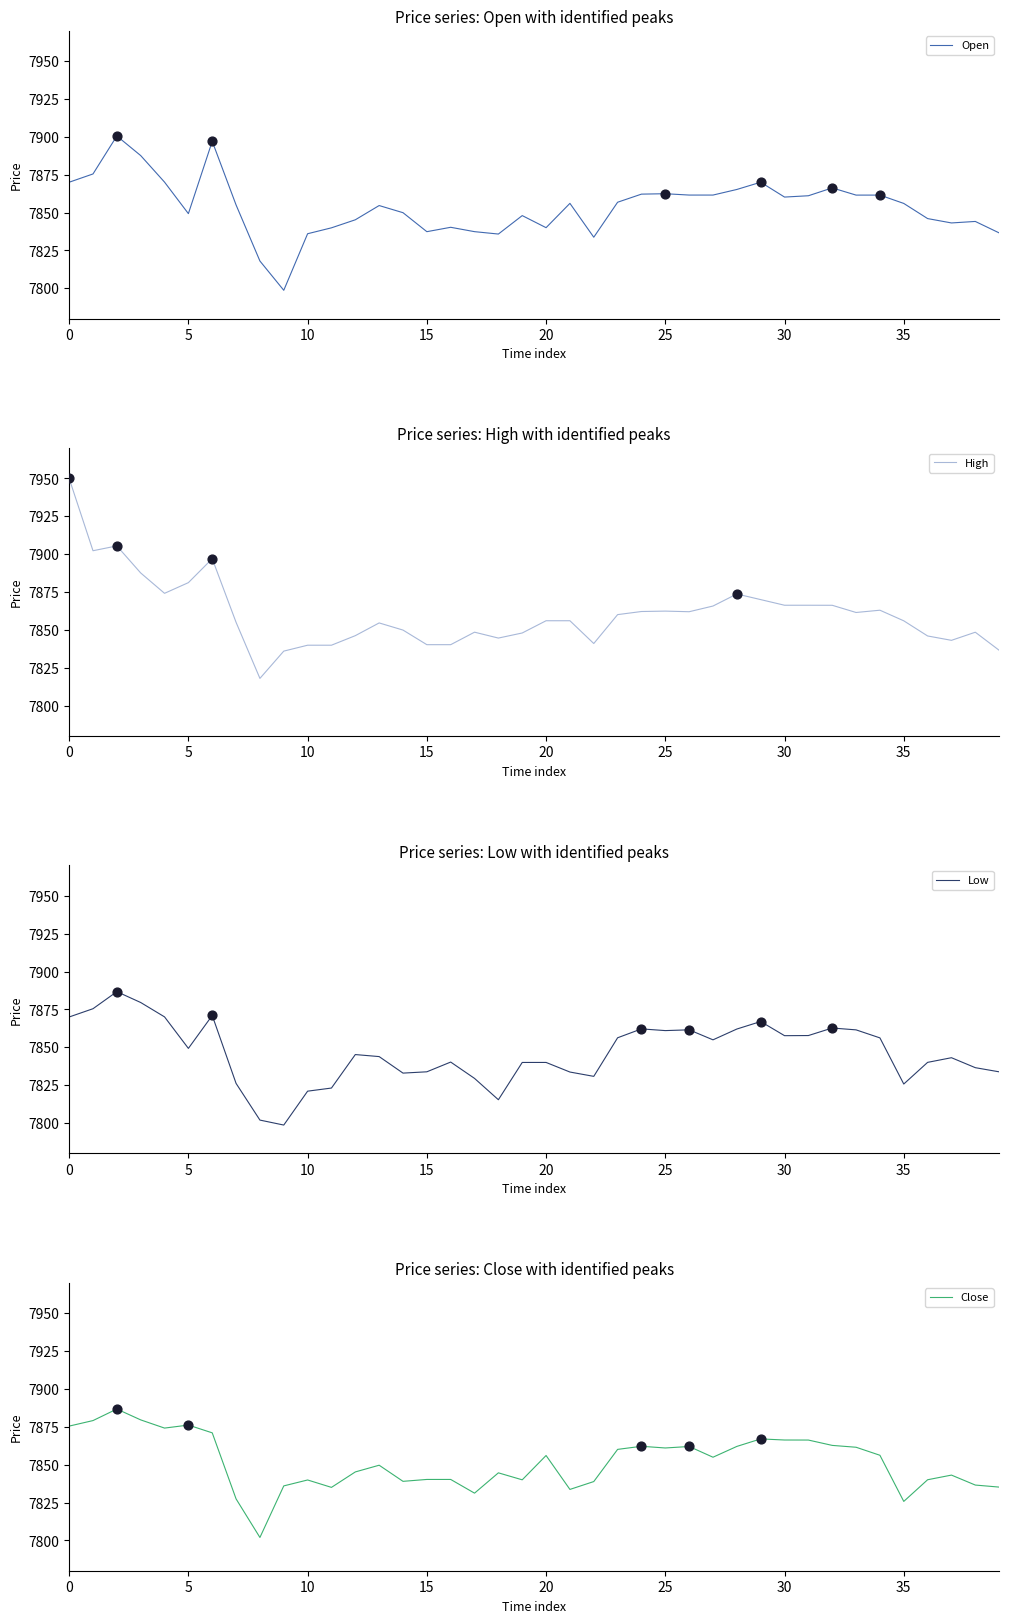

Which series reaches the maximum Y coordinate?

High